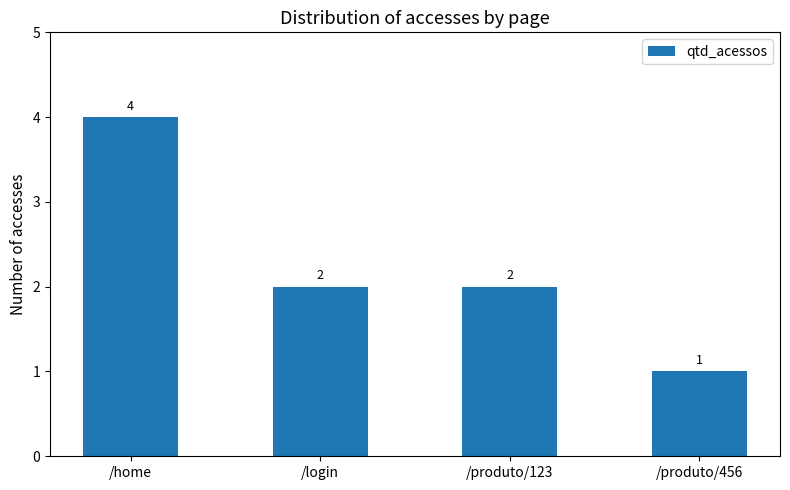

Read the value at /produto/456.

1